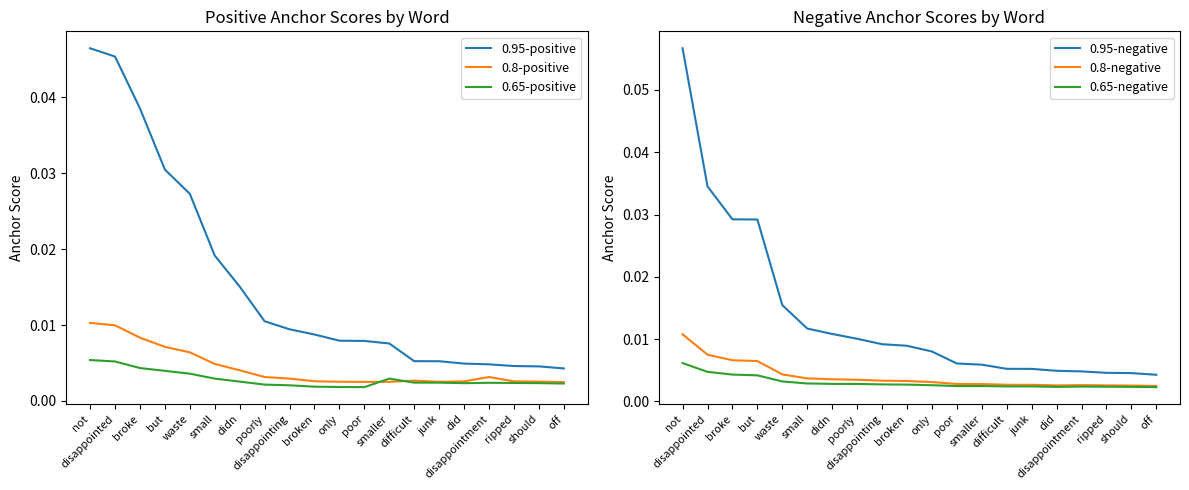

What is the label of the 4th point from the right?

disappointment